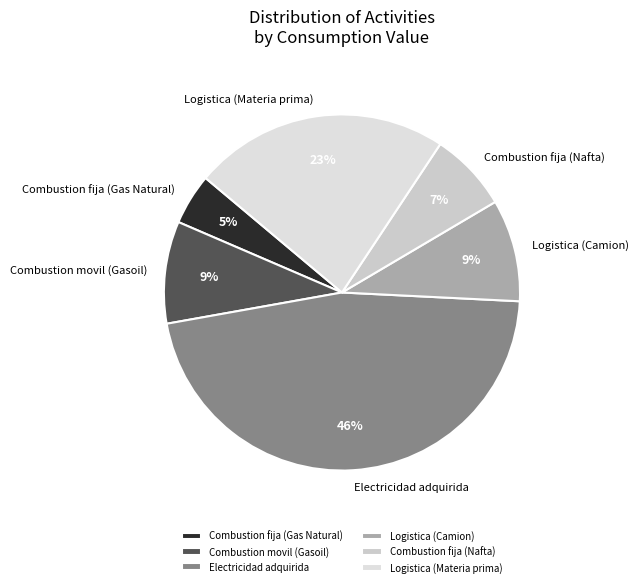

Does Logistica (Camion) represent more than half of the total?

No